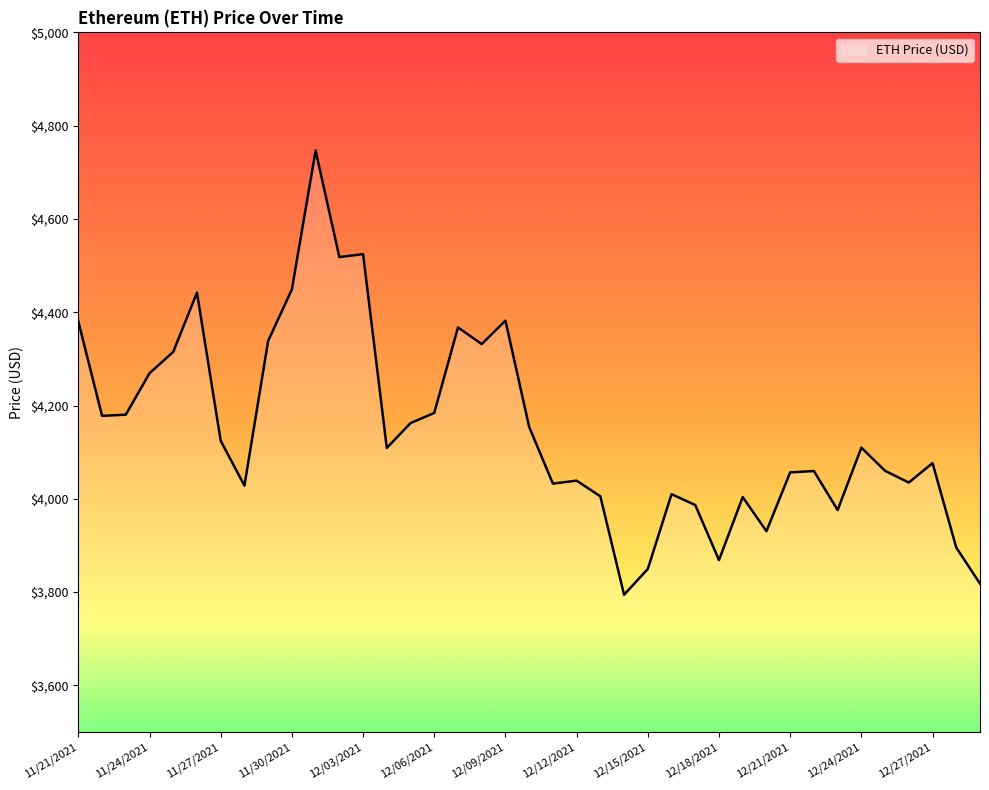

Does the chart display data point markers on the line(s)?

No